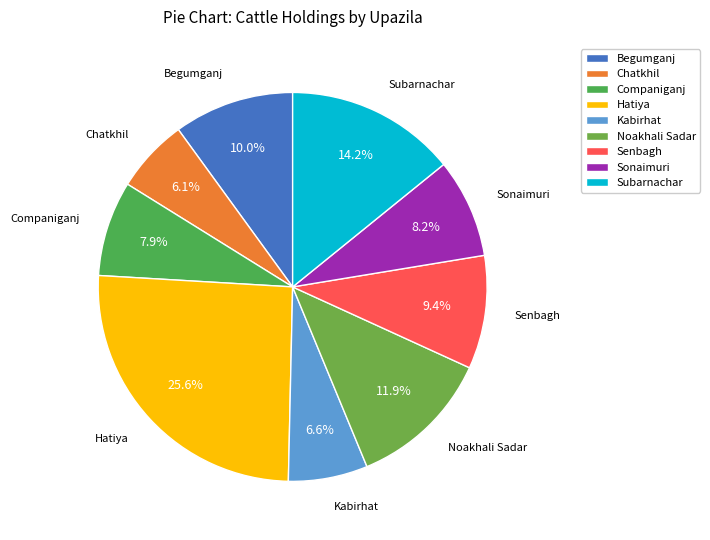

What percentage do Begumganj and Kabirhat together represent?

16.6%